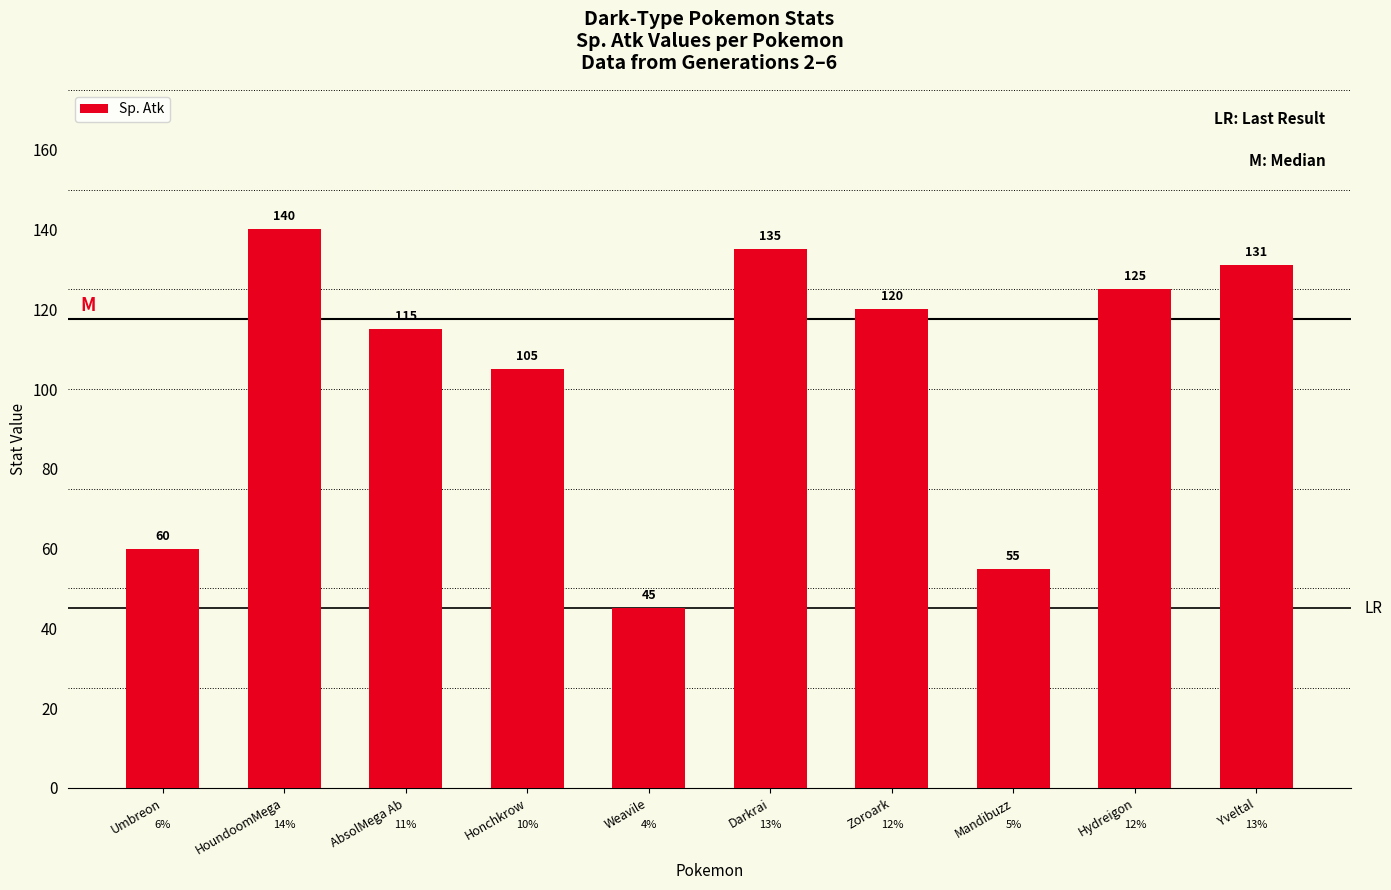

What is the value of the 1st bar from the left?

60